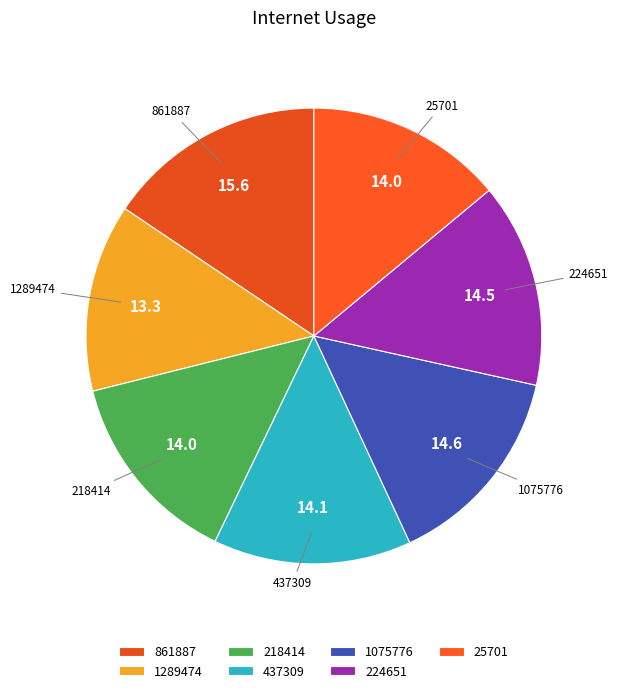

Count the number of slices in the pie.

7